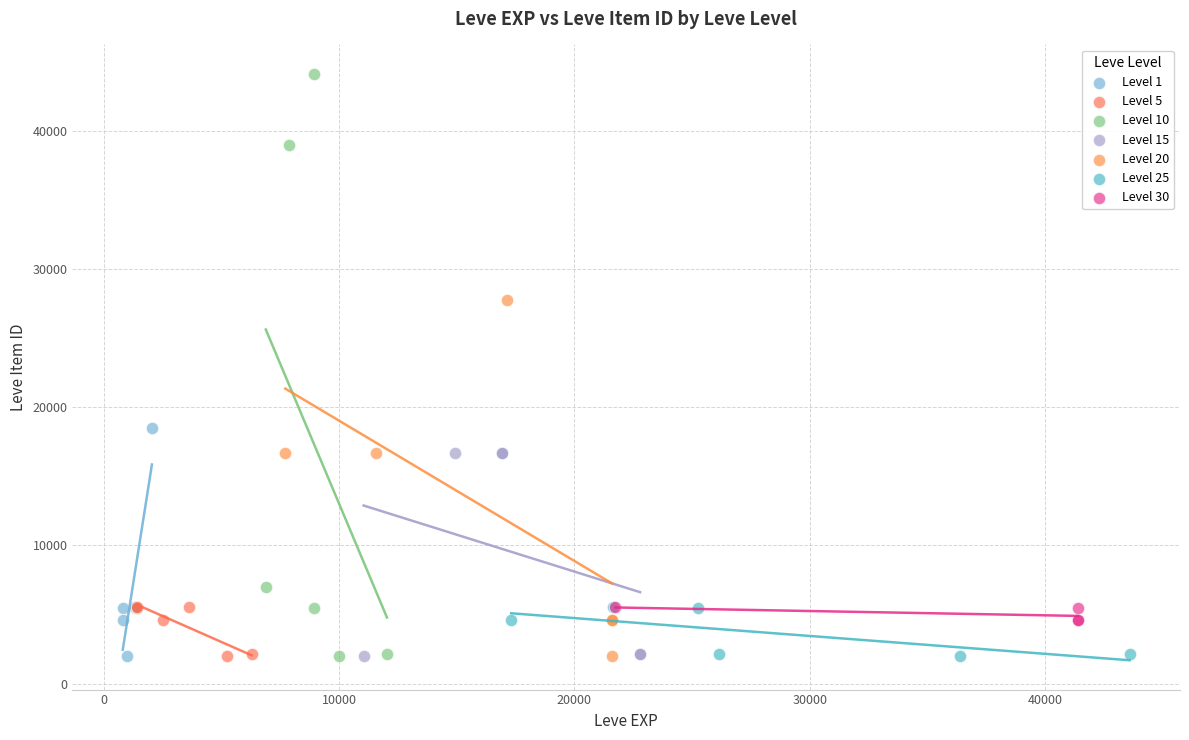

Which series has the widest spread of Y values?

Level 10